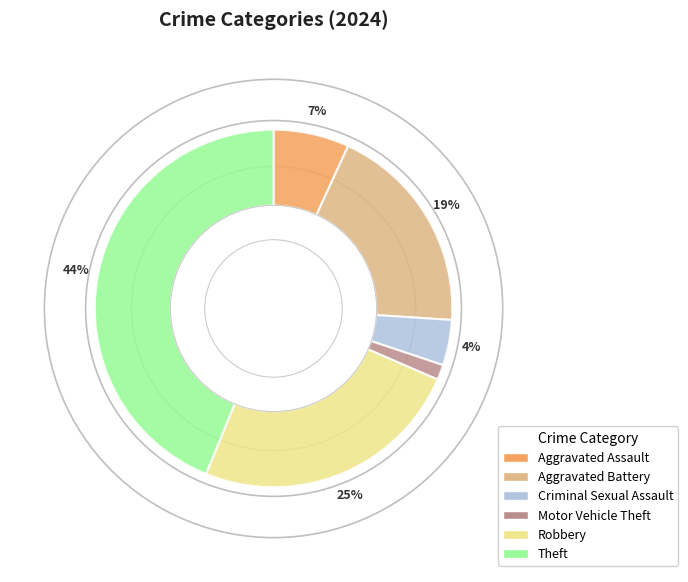

Is there a majority slice in this chart?

No